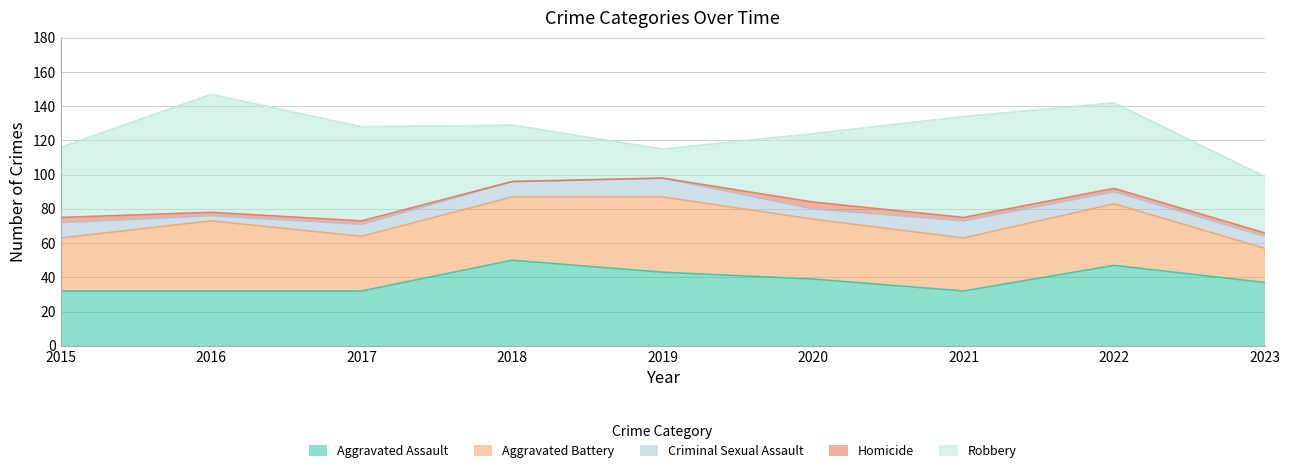

How many data points does each series have?

9